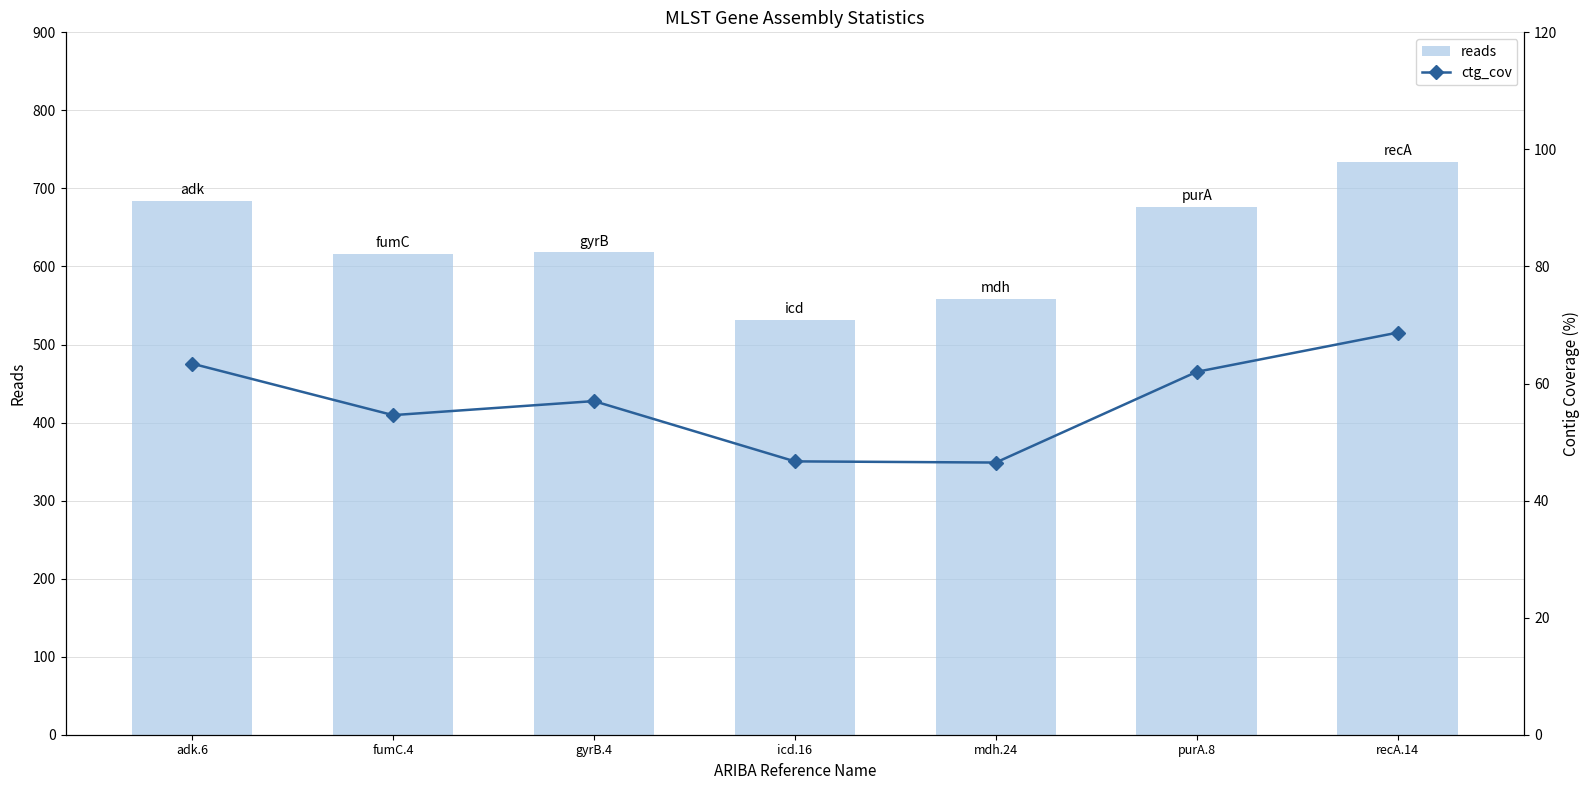

The value of reads at purA.8 is 252.0. True or false?

False